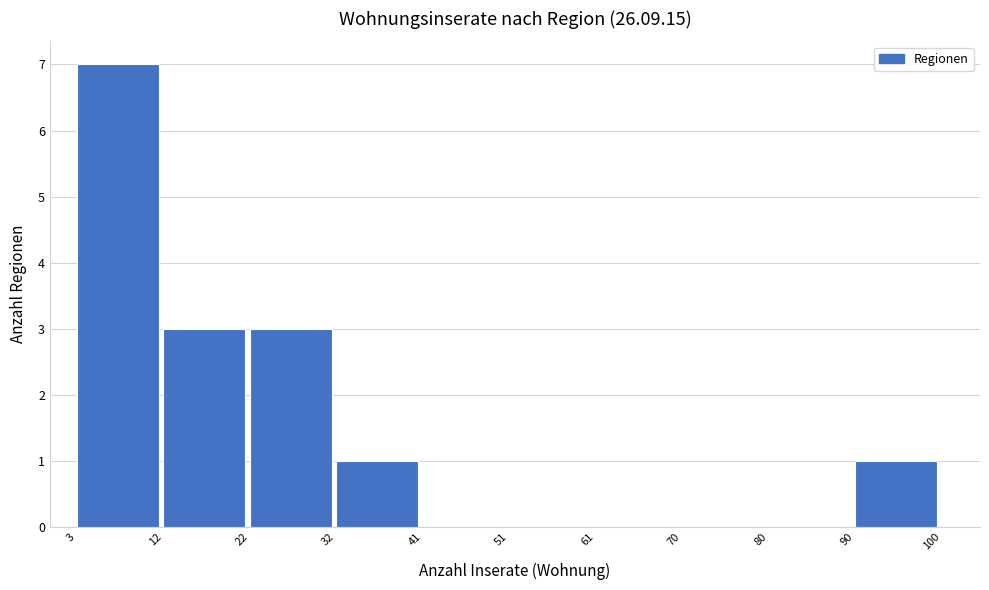

Reading left to right, transcribe this chart: for each bar, give the range it covers on the x-axis and its height. The values are not printed on the chart, so give them approximately, as read against the axis.

3 to 12: 7
12 to 22: 3
22 to 32: 3
32 to 41: 1
41 to 51: 0
51 to 61: 0
61 to 70: 0
70 to 80: 0
80 to 90: 0
90 to 100: 1